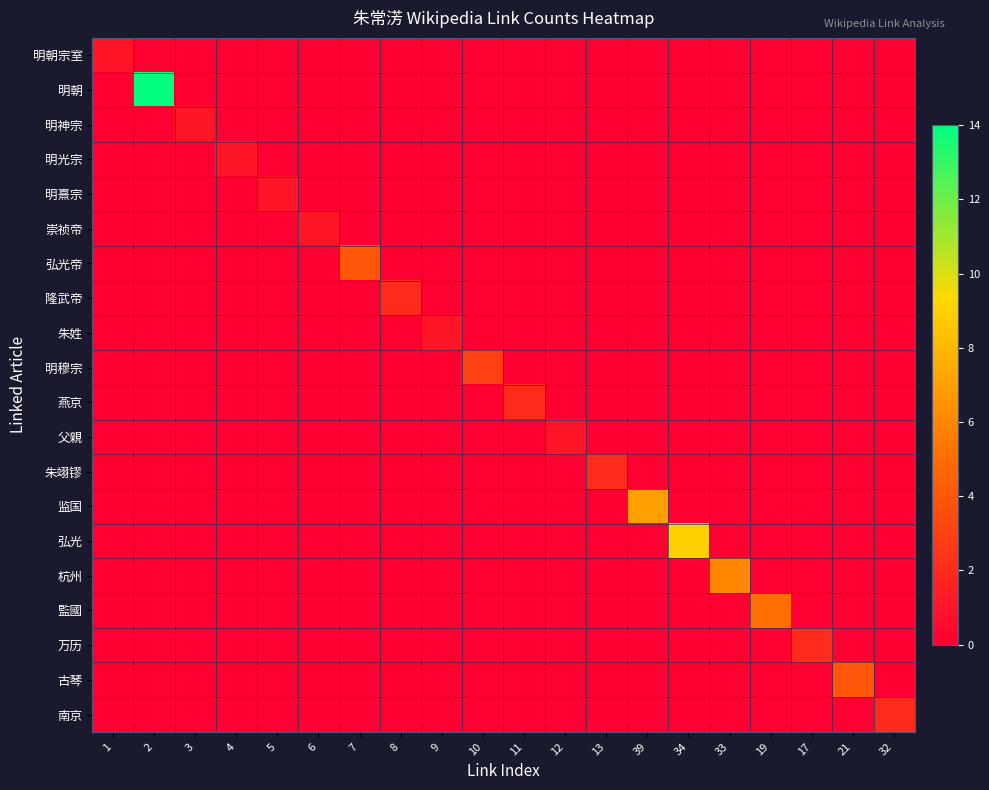

What is the highest value of the 明朝宗室 series?

1